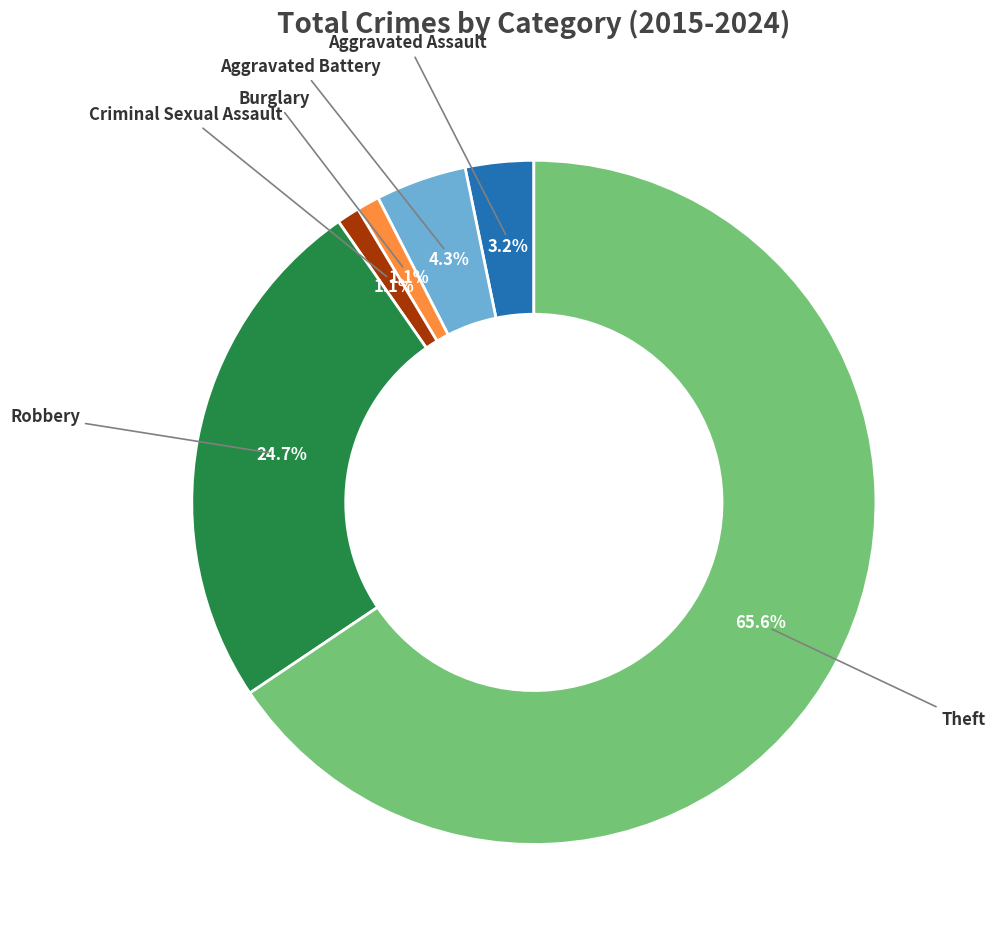

Does any single category account for the majority?

Yes